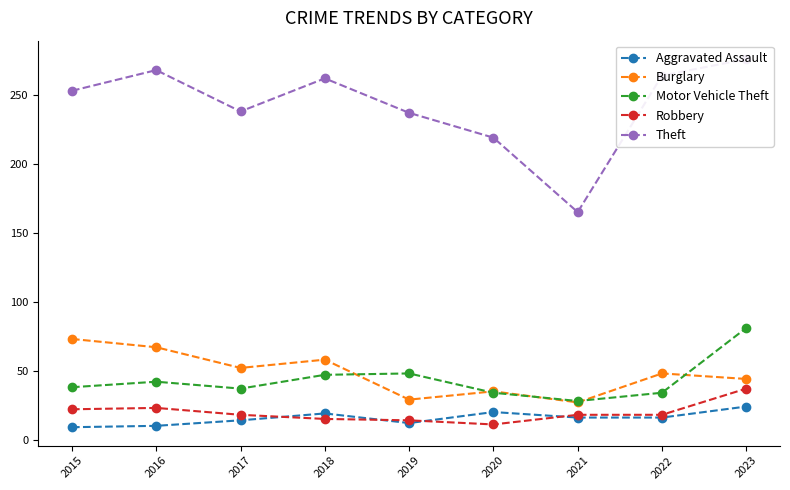

What is the smallest value displayed?

9